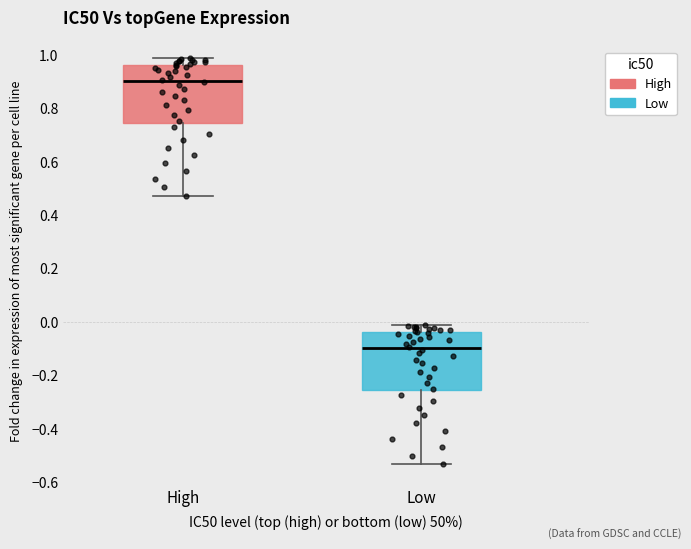

Which box's median line is the highest?

High